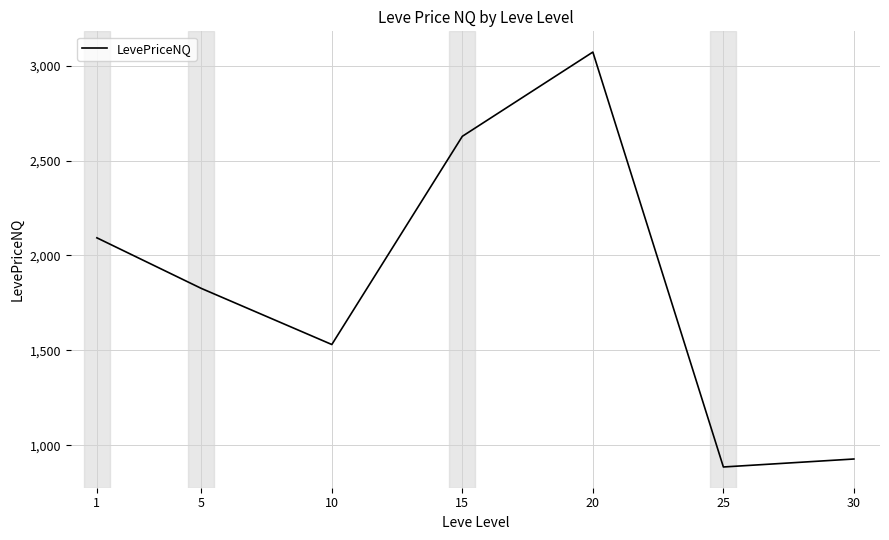

Where is the first local minimum?

10